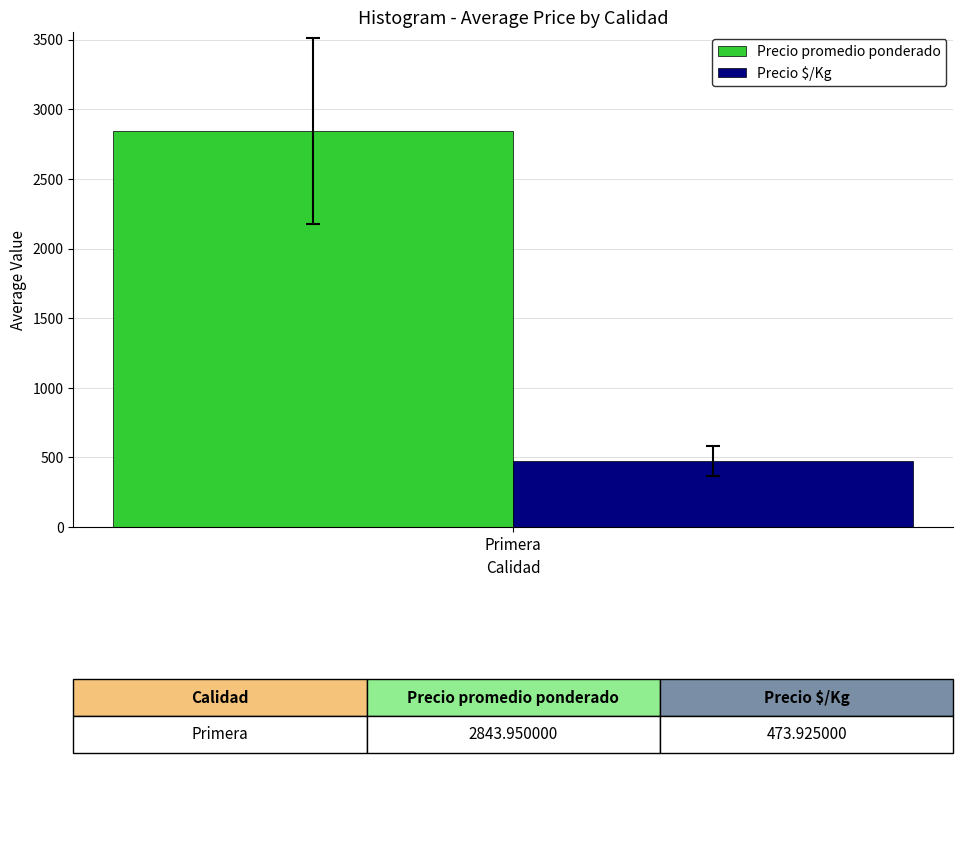

What is the approximate value of Precio $/Kg at Primera?

473.9